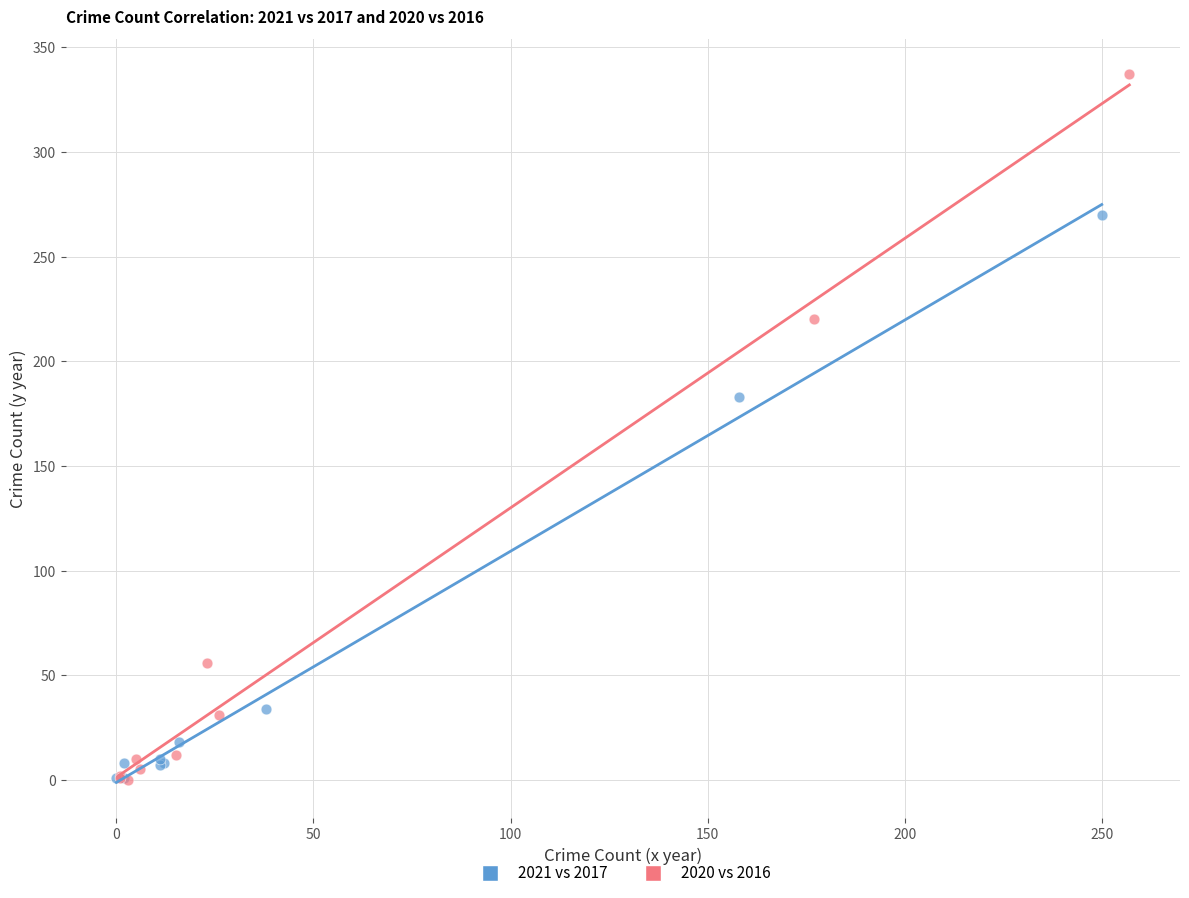

Which series contains the highest Y value?

2020 vs 2016